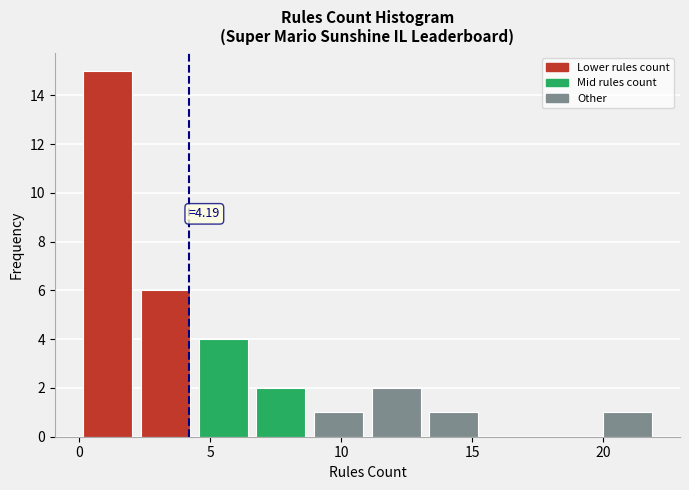

Over which range of the x-axis is the bar tallest?

0.0 to 2.2